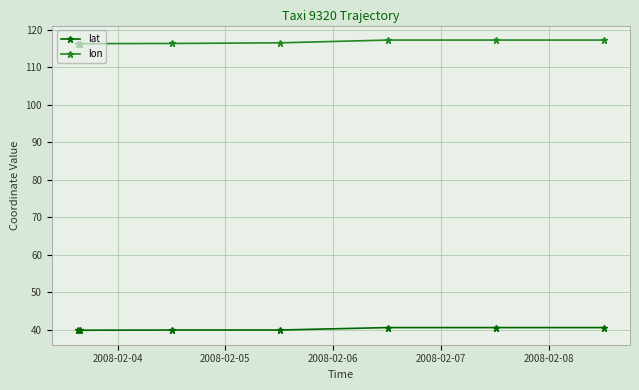

What is the value of the lon point at the 4th from the left?

116.5